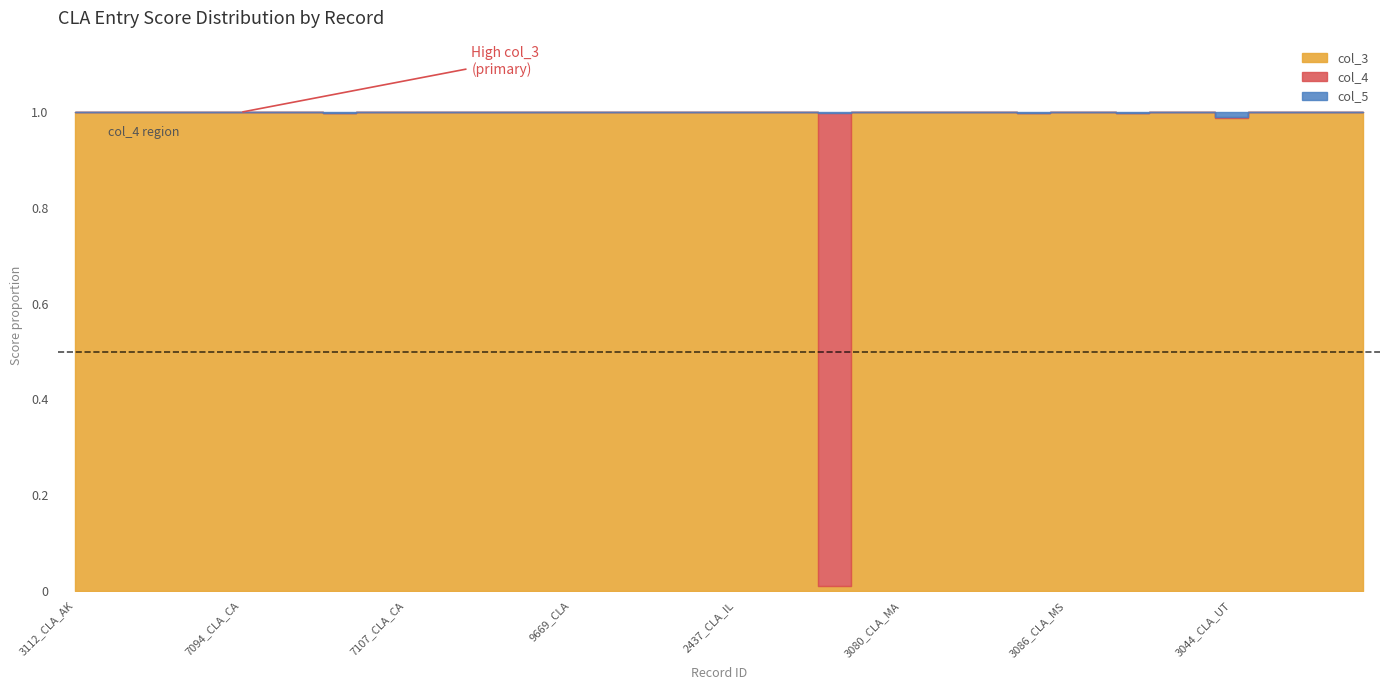

Count the number of data series in this chart.

3